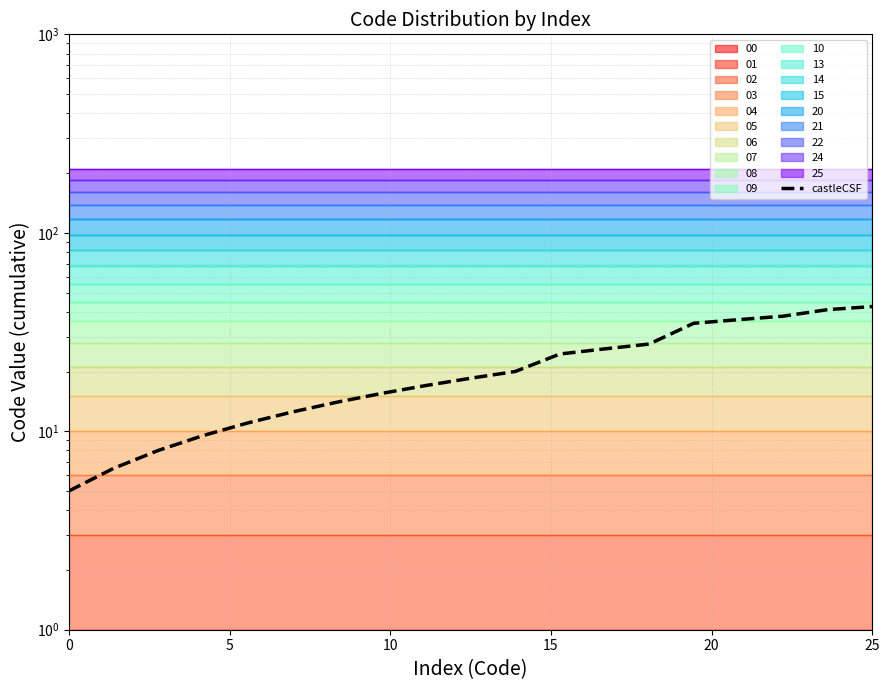

What is the difference between the second highest and second lowest values?

34.5